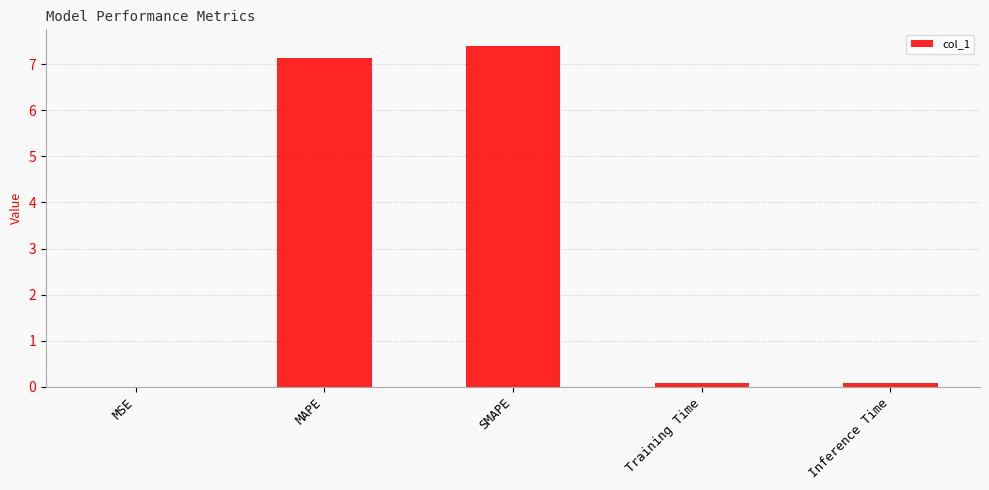

Which label corresponds to the largest value in the chart?

SMAPE